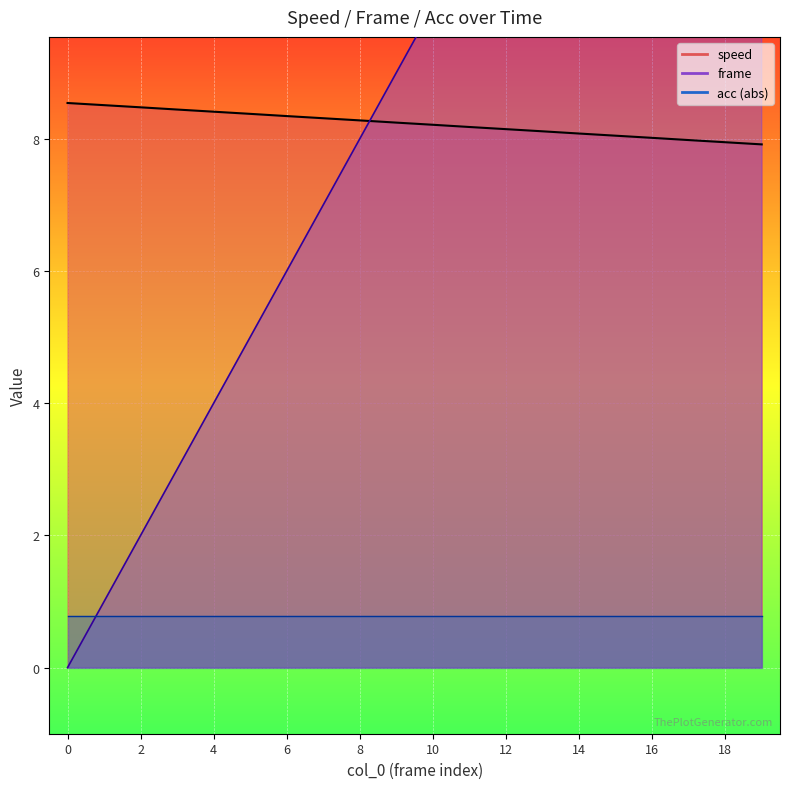

What is the value of the speed point at the 16th from the left?

8.0